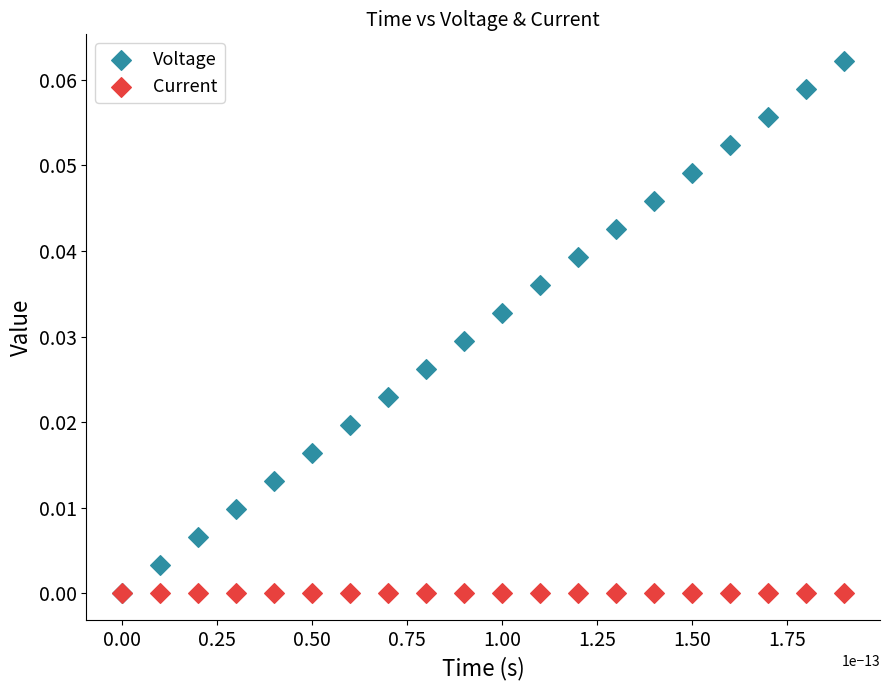

What are all the series names shown in the legend?

Voltage, Current